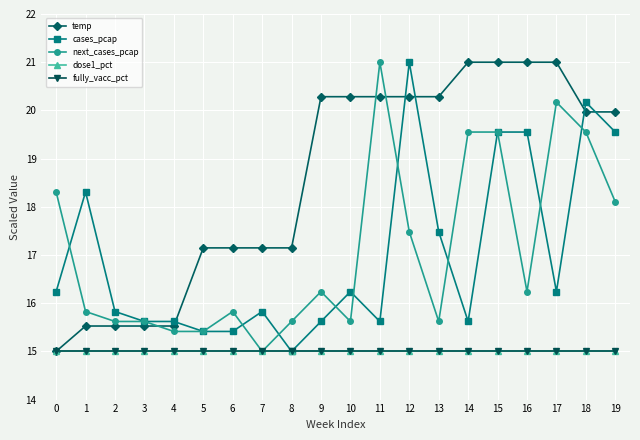

What is the difference between the cases_pcap values at 12 and 17?

4.8